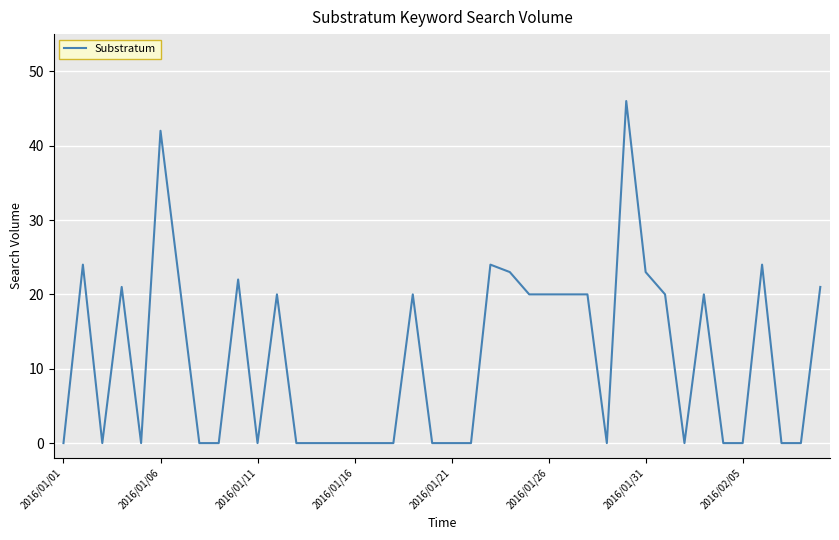

What is the greatest value displayed?

46